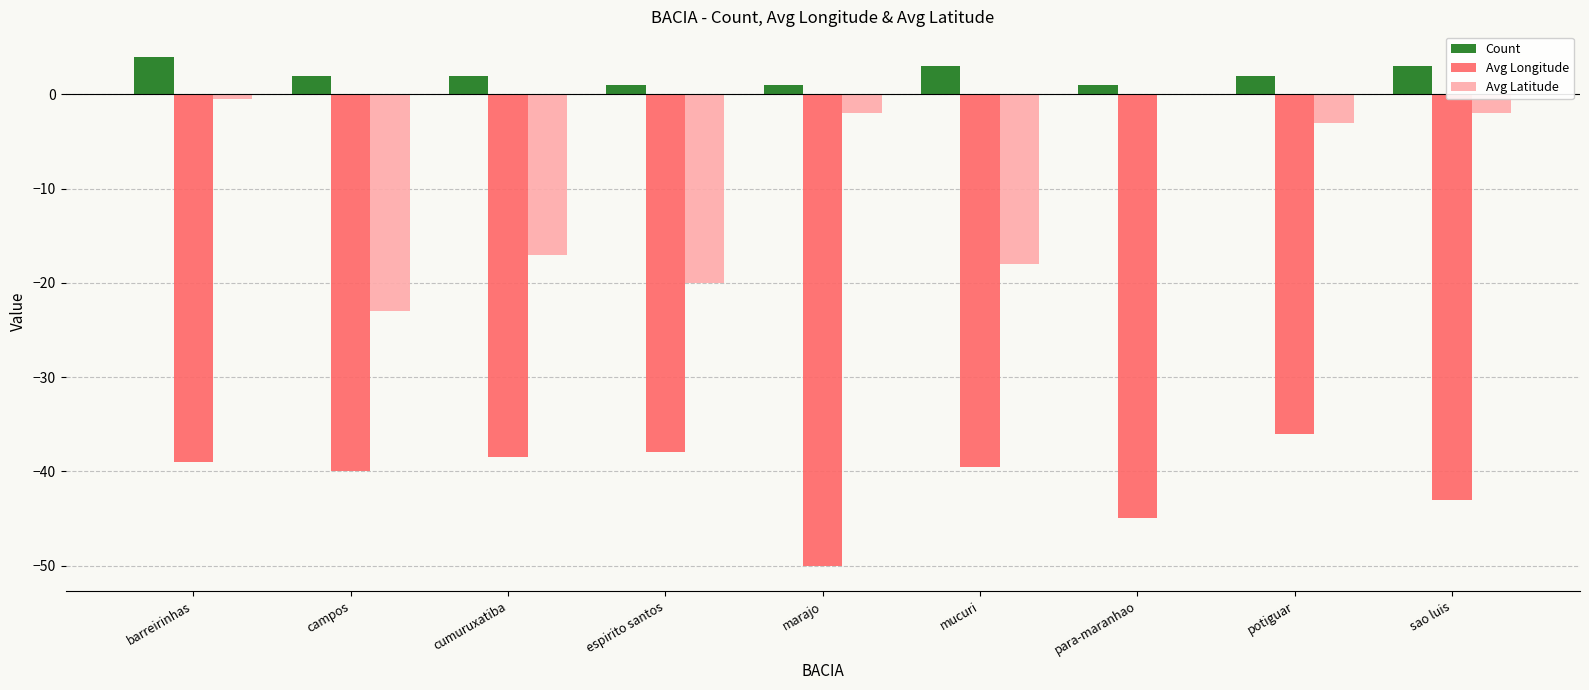

What are all the series names shown in the legend?

Count, Avg Longitude, Avg Latitude